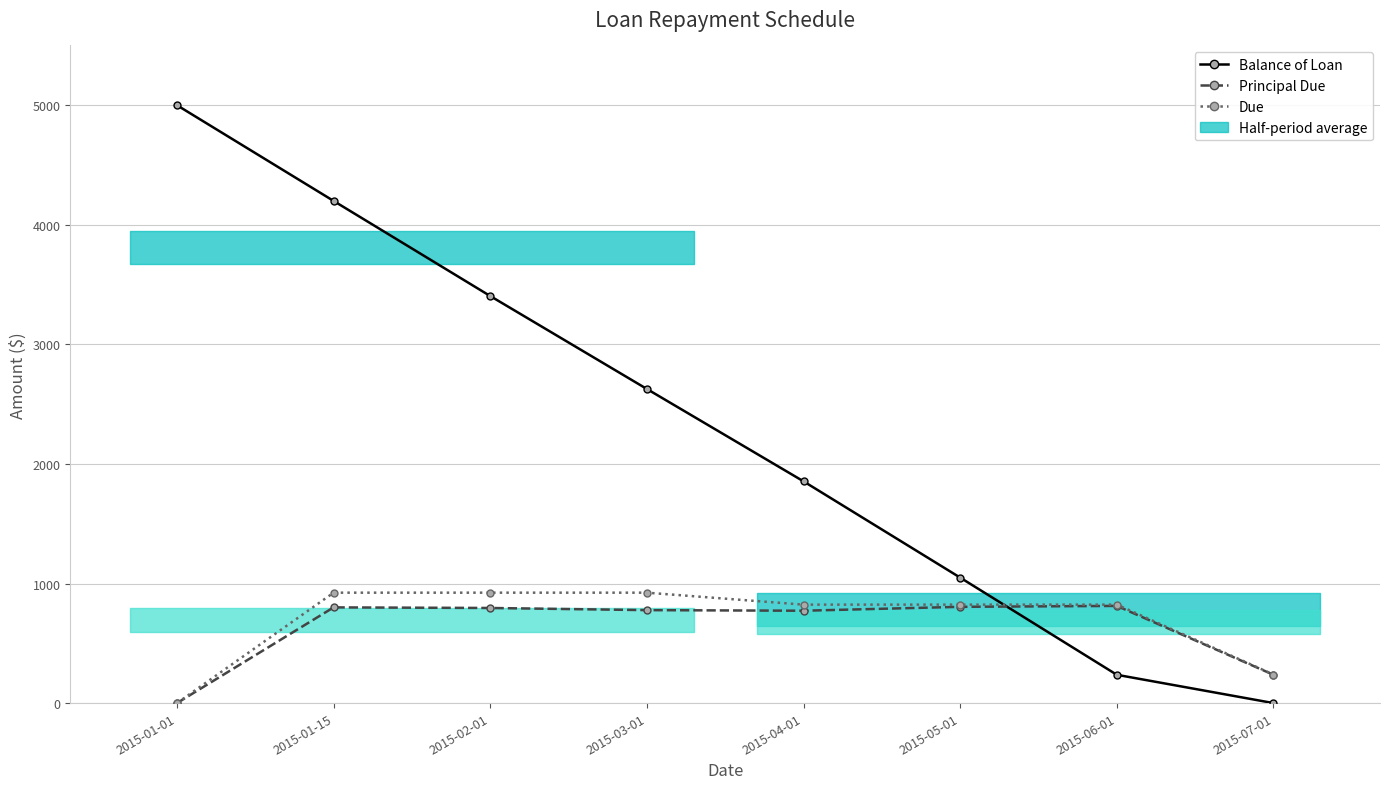

What is the label of the 2nd point from the right?

2015-06-01